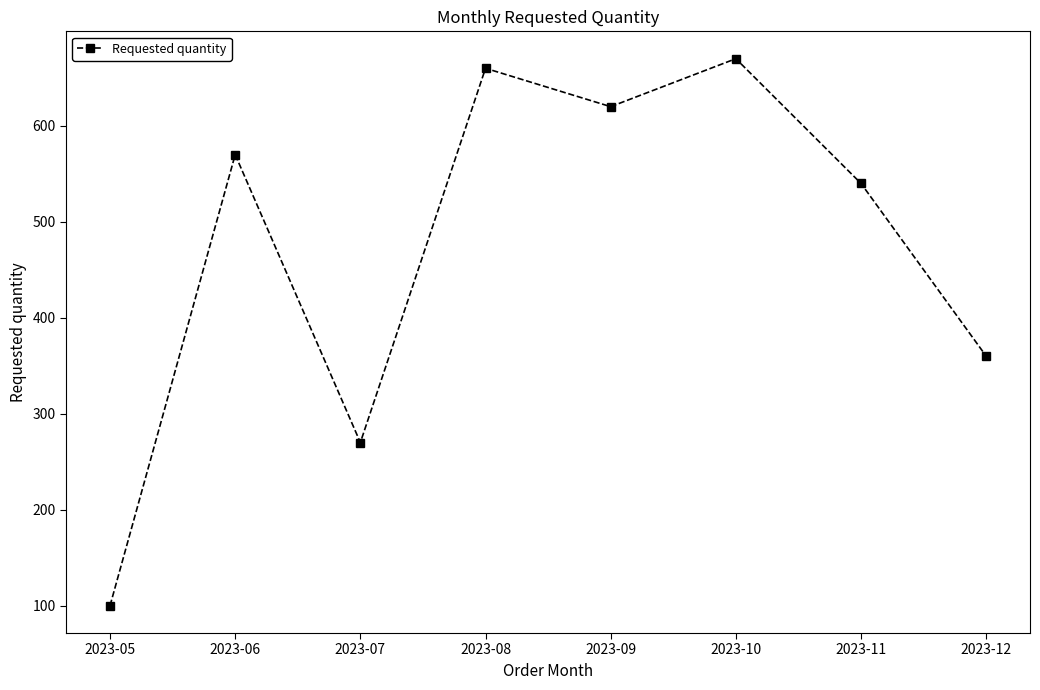

List the labels in order of value, smallest first.

2023-05, 2023-07, 2023-12, 2023-11, 2023-06, 2023-09, 2023-08, 2023-10